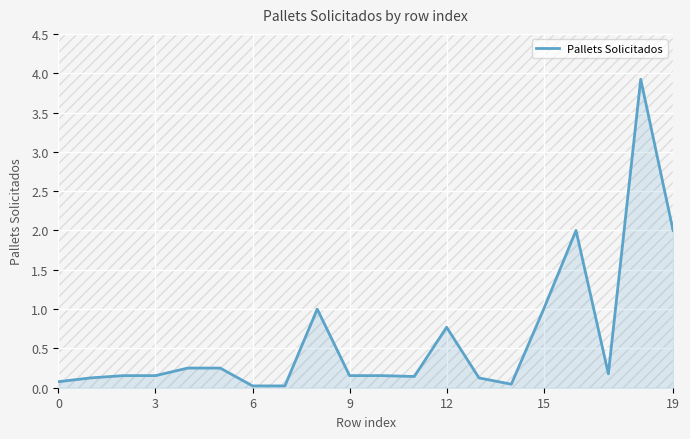

The Pallets Solicitados series shows 1.4 at 15. True or false?

False